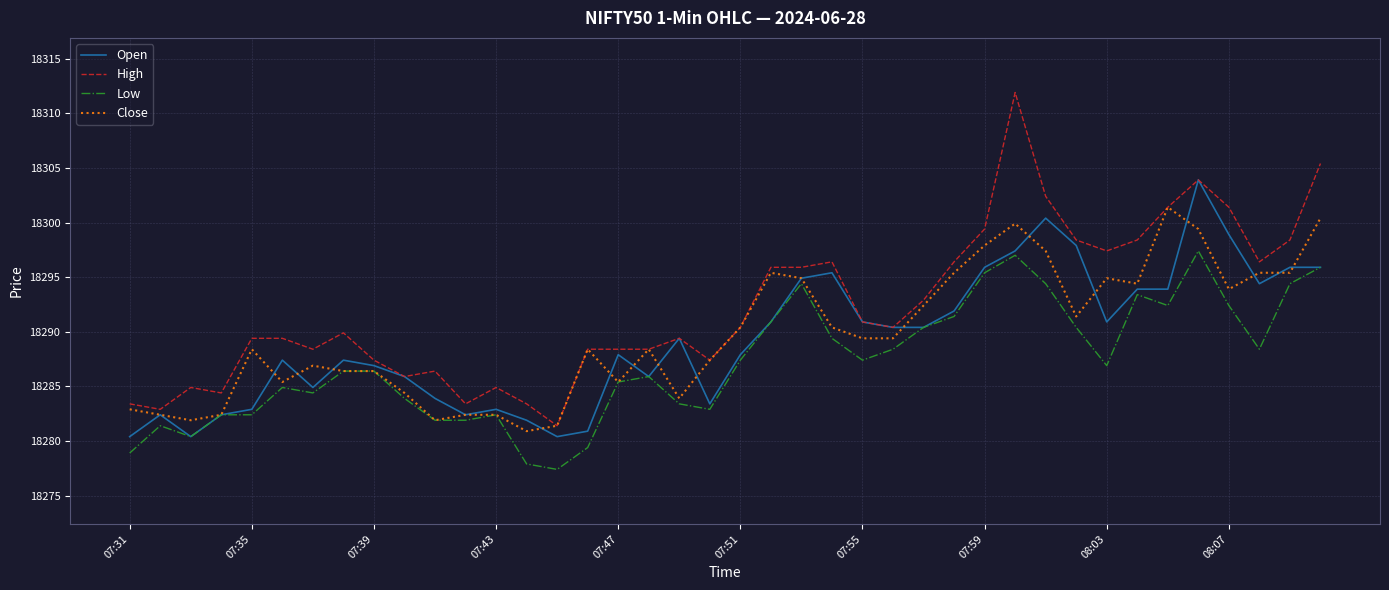

What is the minimum value for High?

18281.4